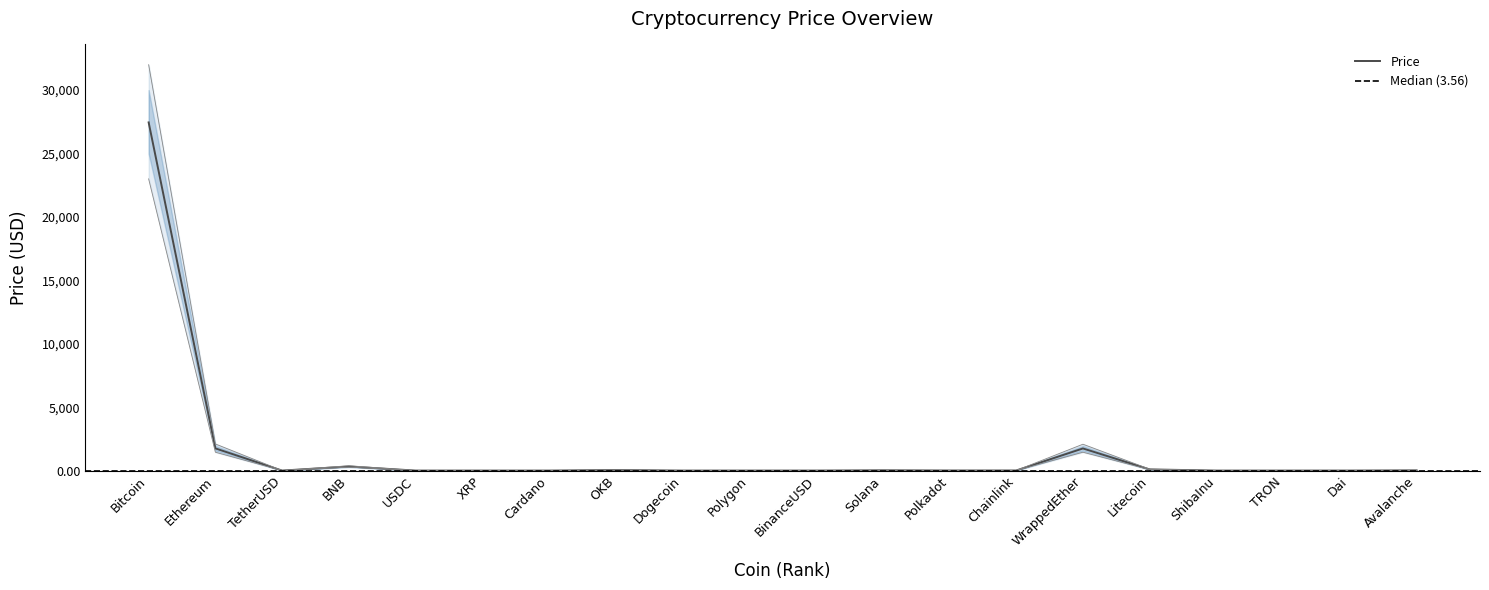

What is the label of the 3rd point from the left?

TetherUSD